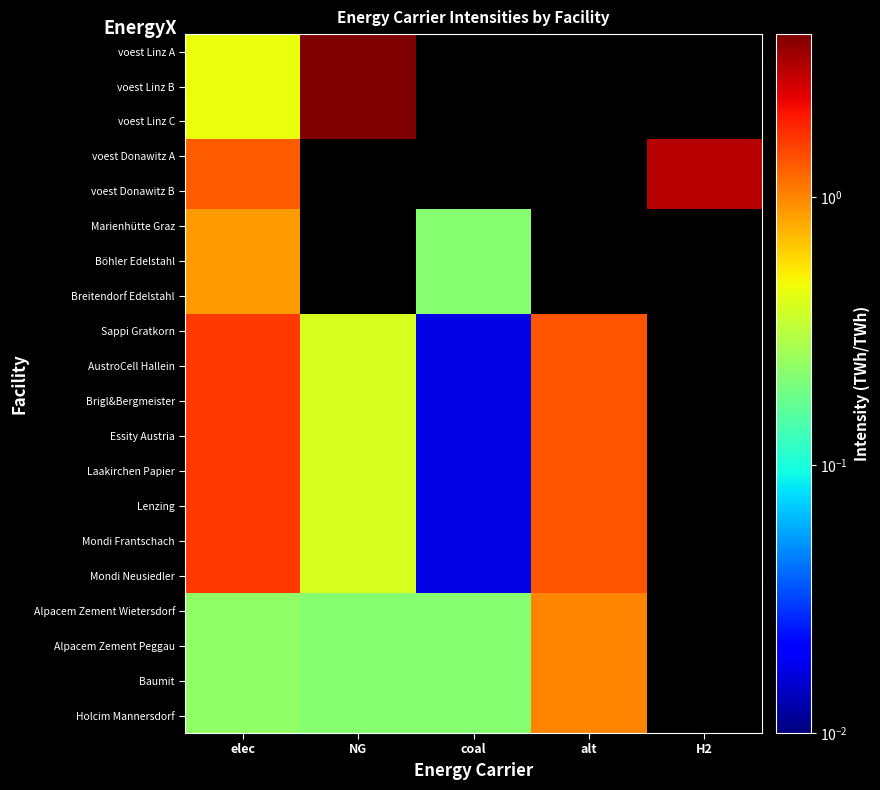

What is the approximate value of Mondi Neusiedler at elec?

1.6